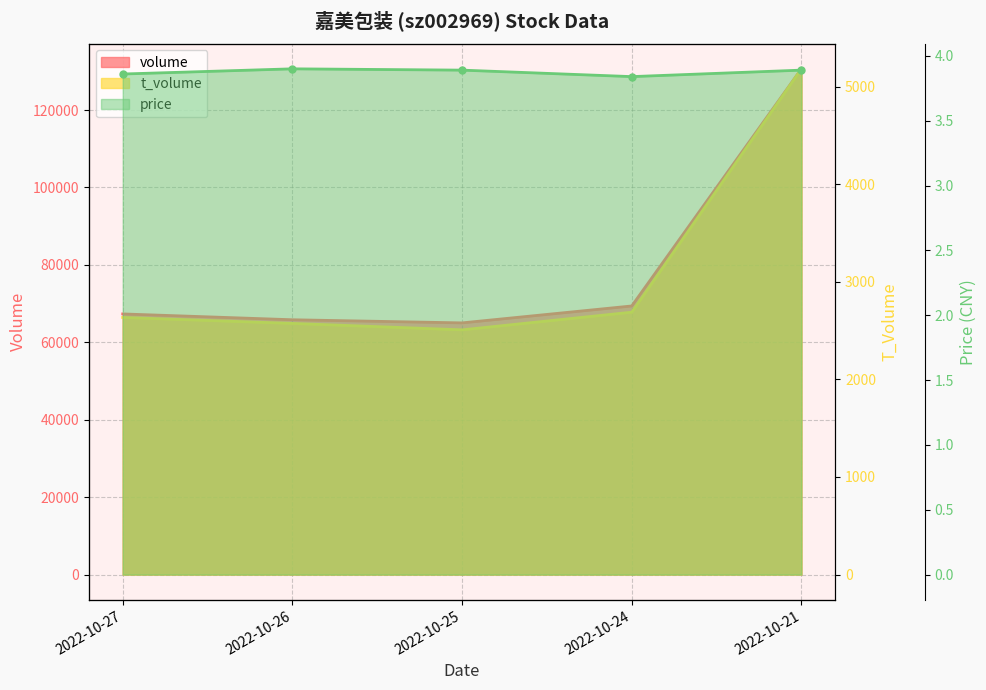

What is the minimum value for price?

3.8